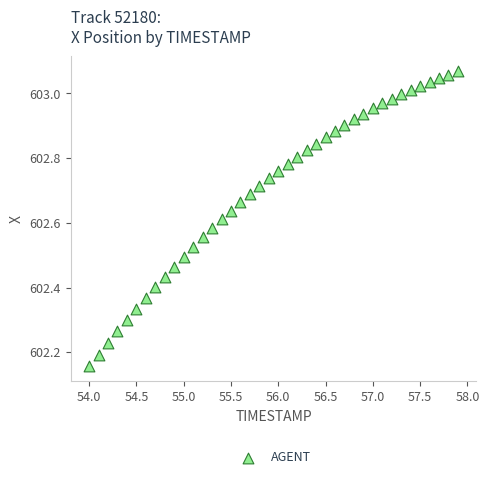

What is the range of X values (max minus min)?

3.9